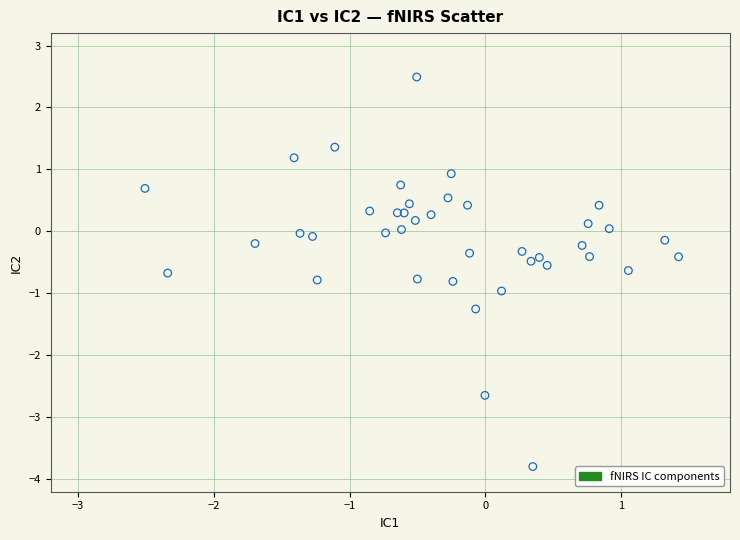

What is the range of X values (max minus min)?

3.9